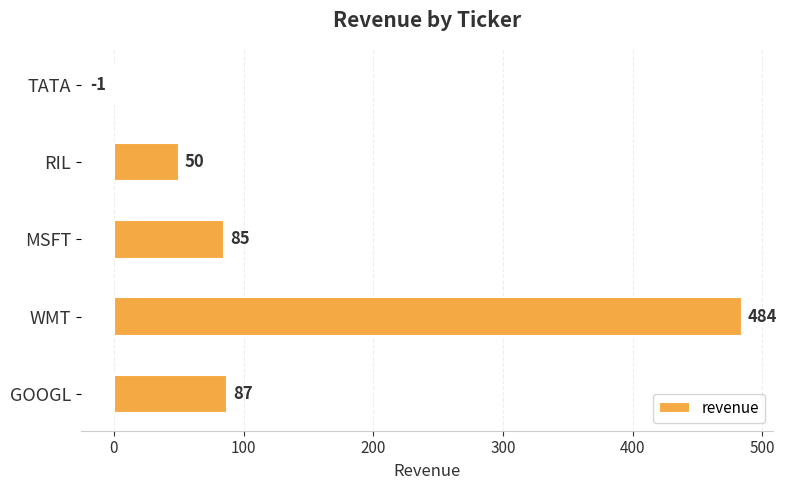

How many categories are shown in the chart?

5